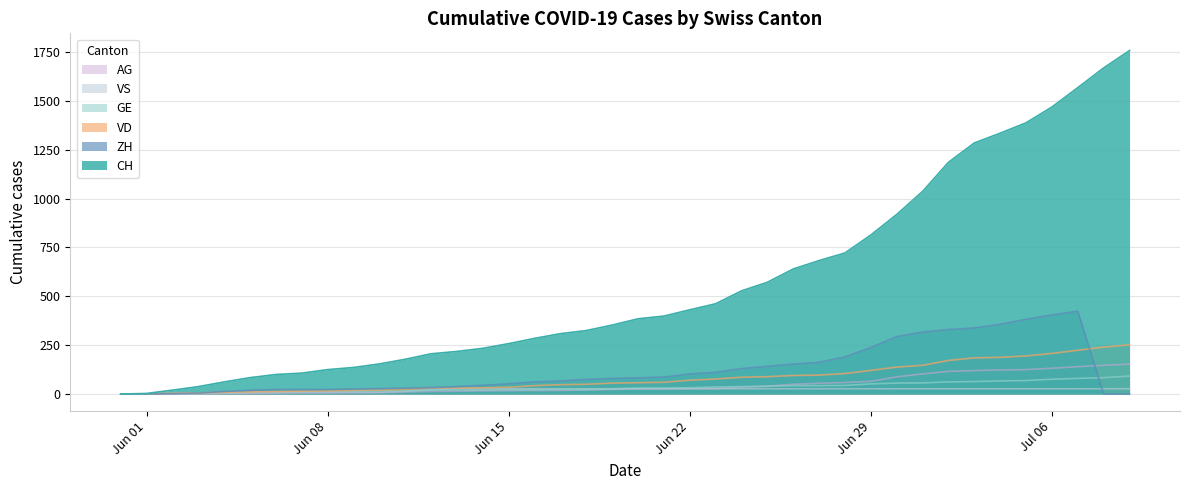

What is the sum of all VS values?

824